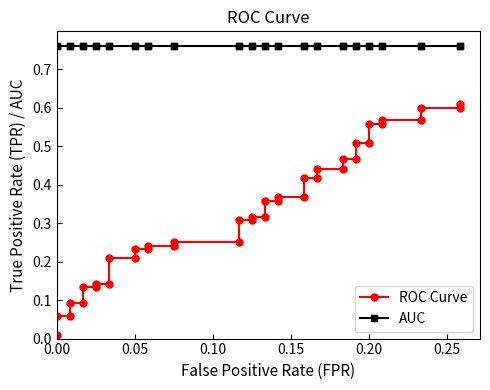

Reading left to right, transcribe all the data shown in this chart.

ROC Curve: 0.0	0.1	0.1	0.1	0.1	0.1	0.1	0.1	0.1	0.2	0.2	0.2	0.2	0.2	0.2	0.2	0.2	0.3	0.3	0.3	0.3	0.4	0.4	0.4	0.4	0.4	0.4	0.4	0.4	0.5	0.5	0.5	0.5	0.6	0.6	0.6	0.6	0.6	0.6	0.6
AUC: 0.8	0.8	0.8	0.8	0.8	0.8	0.8	0.8	0.8	0.8	0.8	0.8	0.8	0.8	0.8	0.8	0.8	0.8	0.8	0.8	0.8	0.8	0.8	0.8	0.8	0.8	0.8	0.8	0.8	0.8	0.8	0.8	0.8	0.8	0.8	0.8	0.8	0.8	0.8	0.8